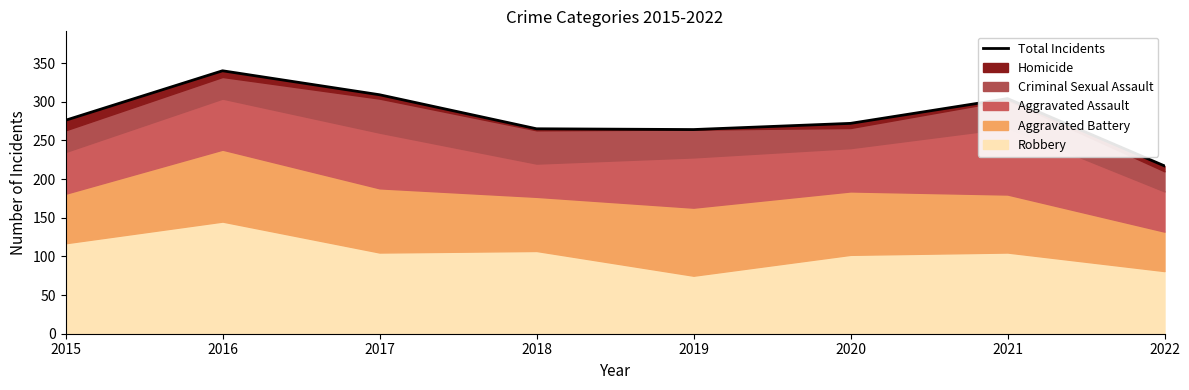

What is the sum of all values?

2247